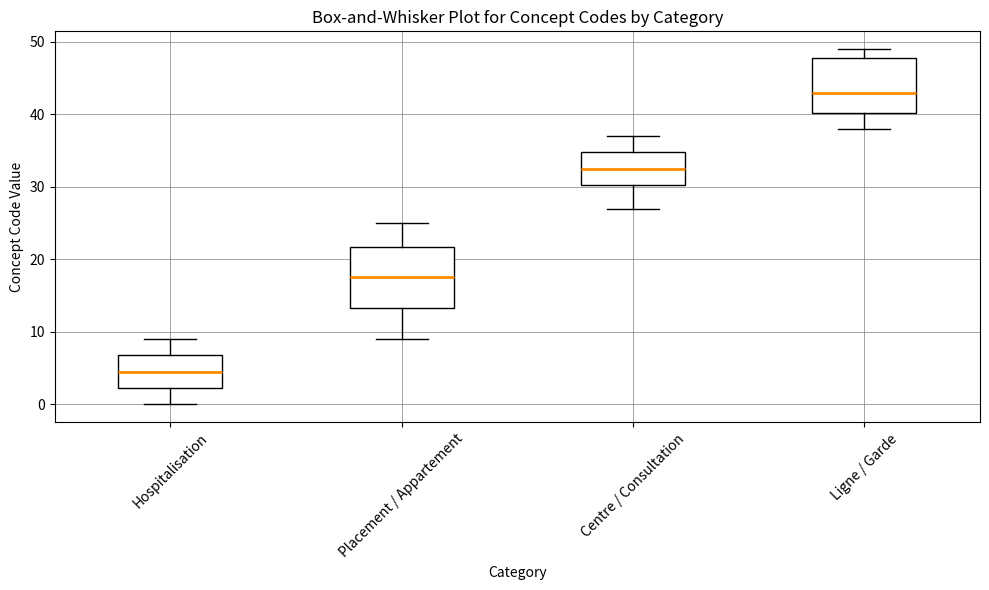

Comparing the boxes themselves (not the whiskers), which one is the tallest?

Placement / Appartement